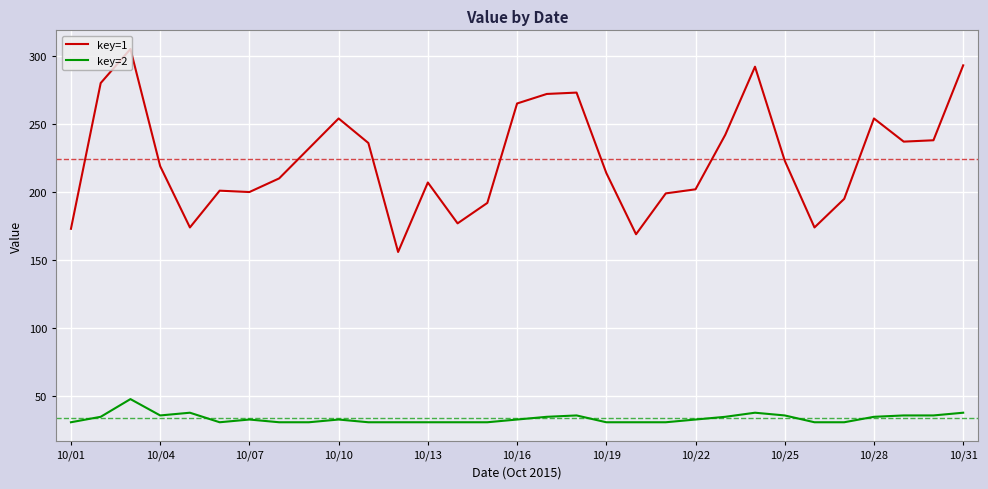

Which series has the largest range (max minus min)?

key=1